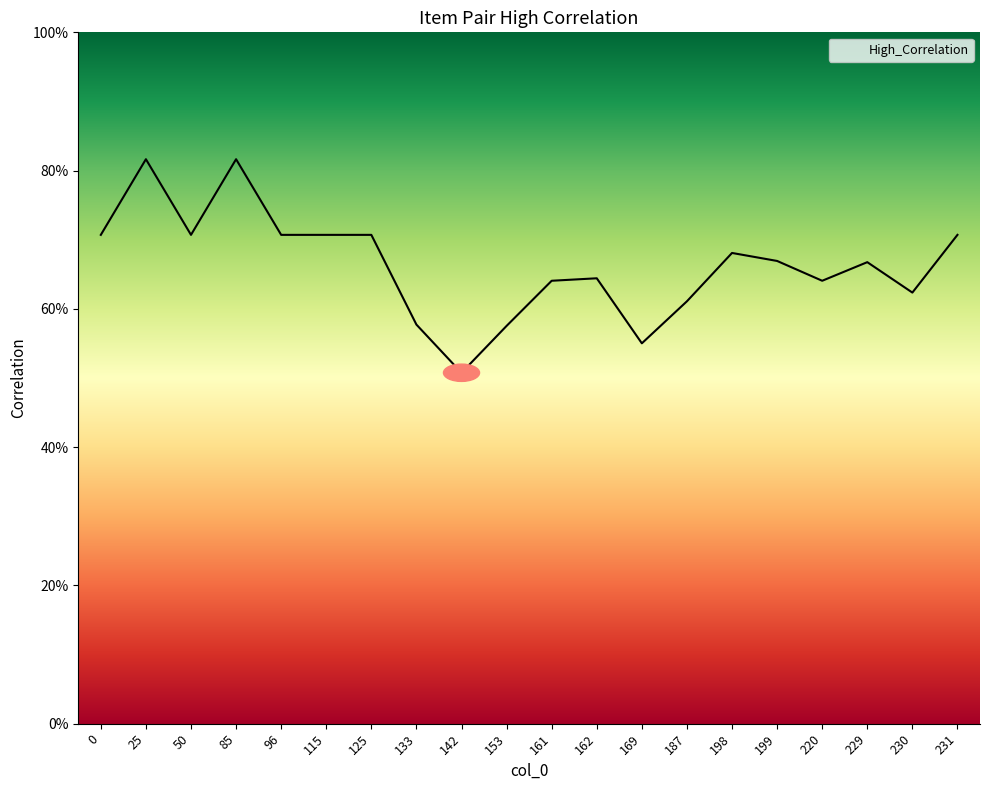

What is the minimum value shown in the chart?

0.5